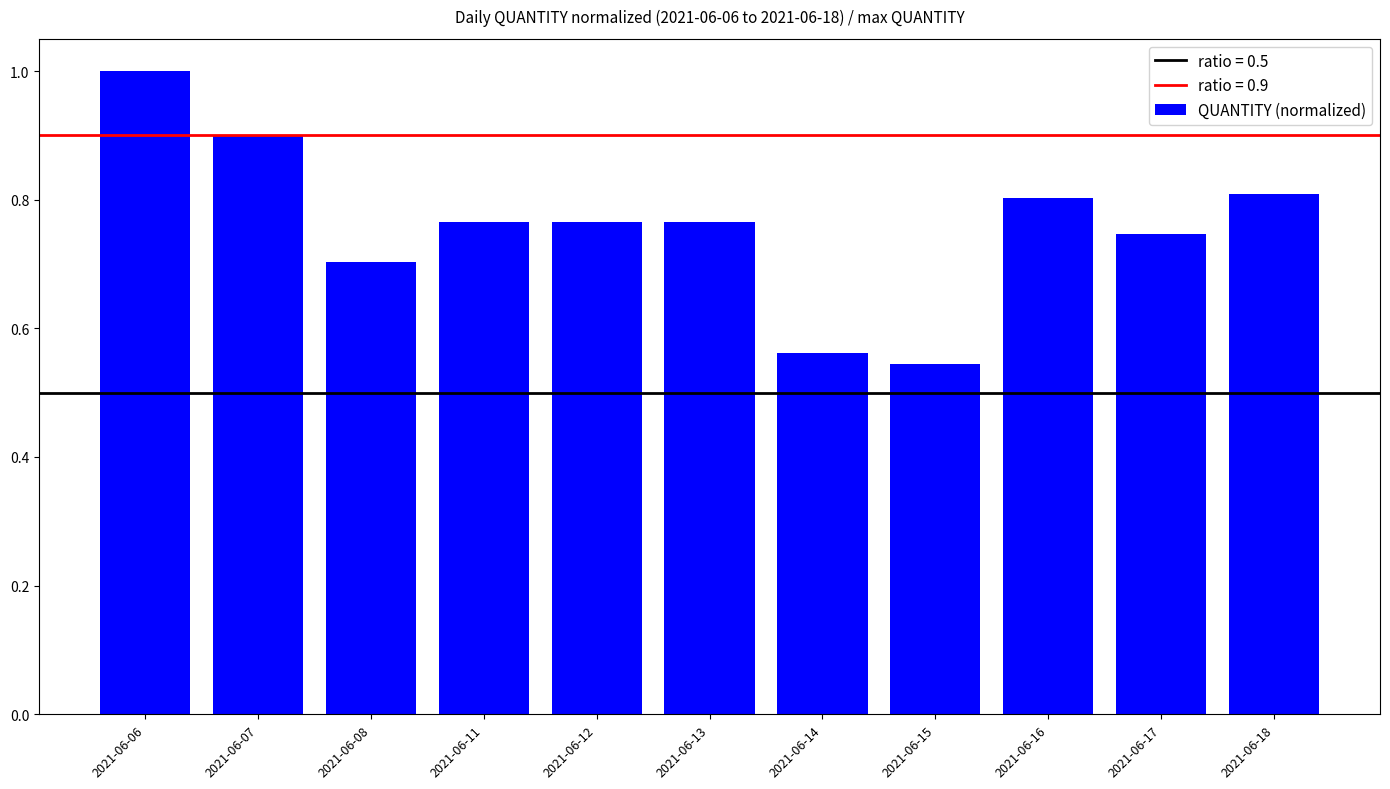

Which category has the lowest value across all series?

2021-06-15